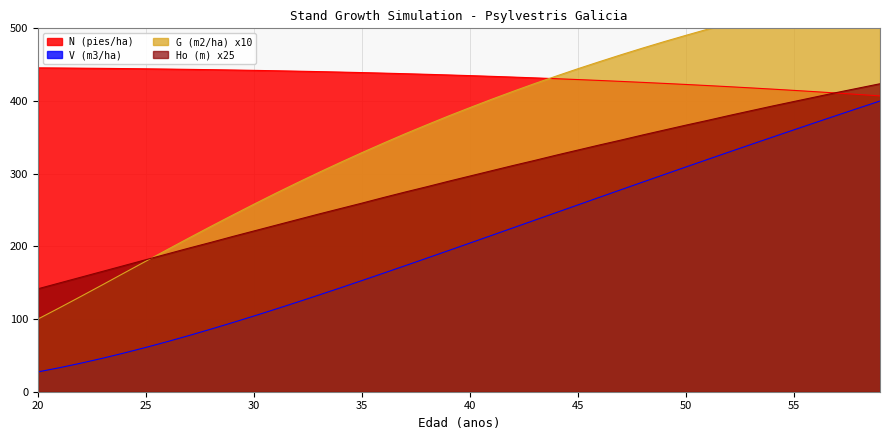

Is it true that Ho (m) equals 367.3 at 30?

False